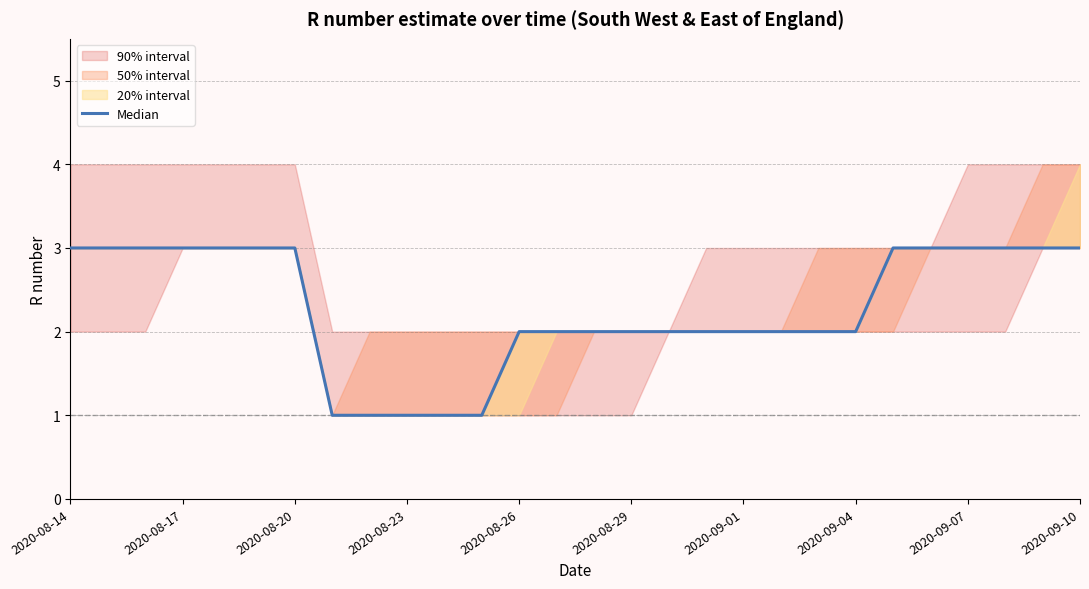

What is the greatest value displayed?

3